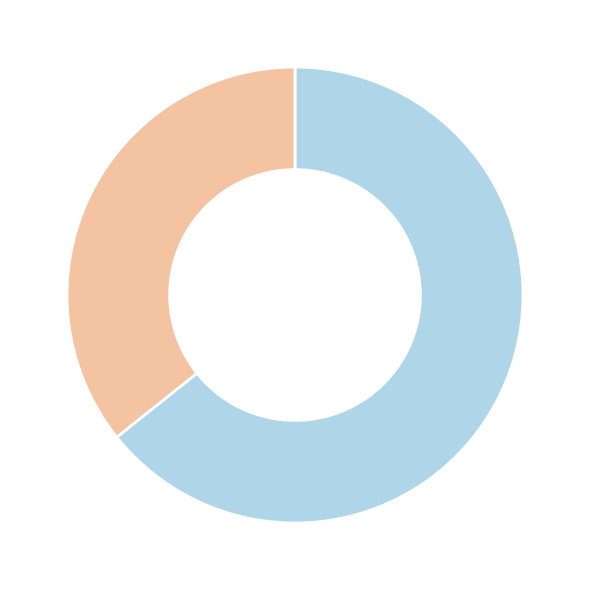

Is there any slice that represents more than half of the pie?

Yes